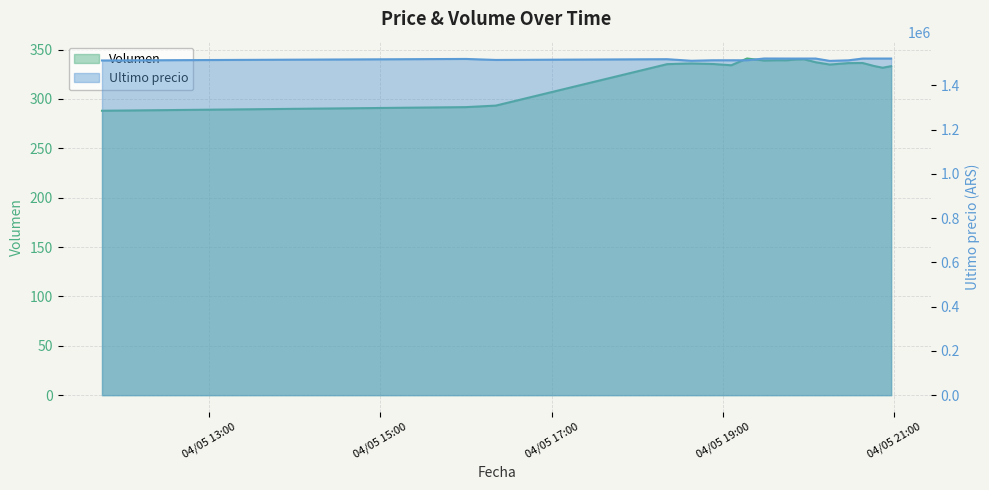

At which category does the chart reach its peak across all series?

2021-04-05 19:29